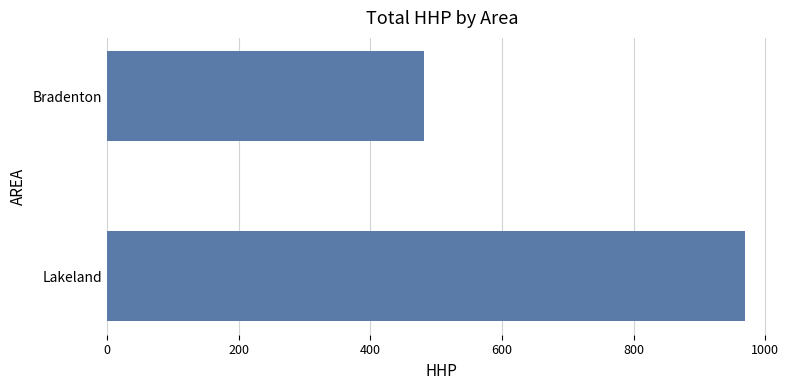

How many series are shown in this chart?

1